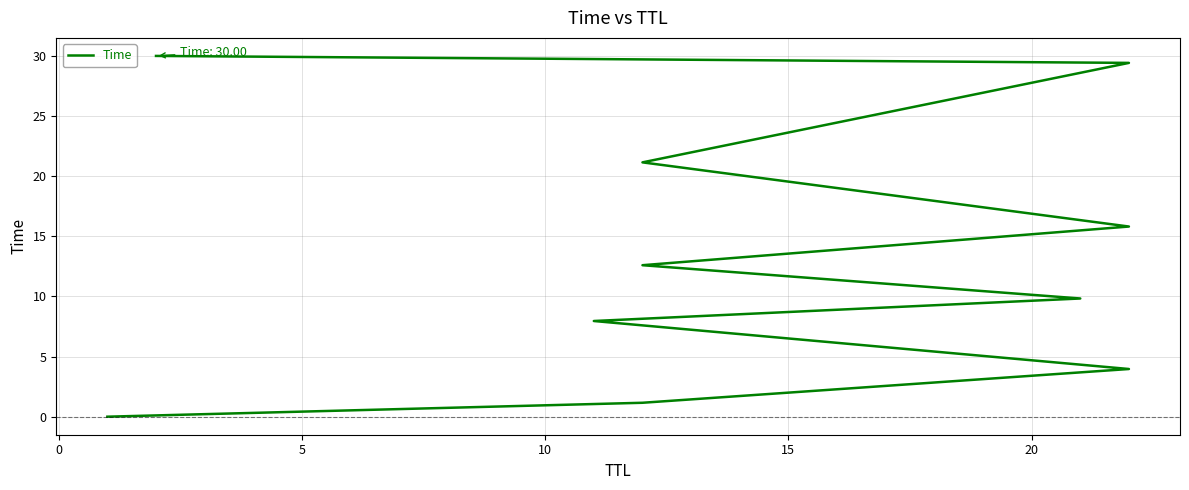

How many data points are less than 12?

5